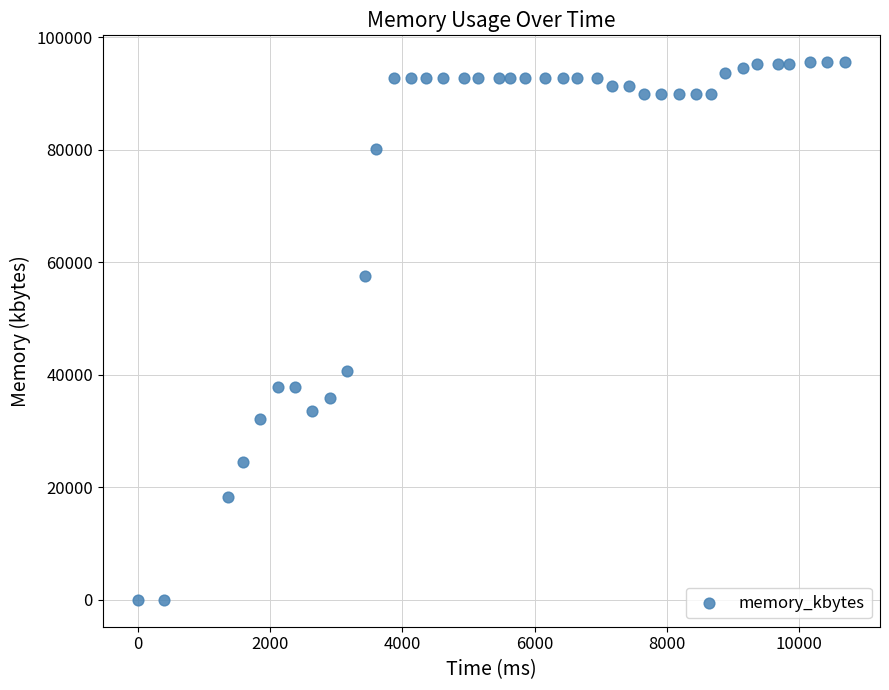

What is the range of X values (max minus min)?

10692